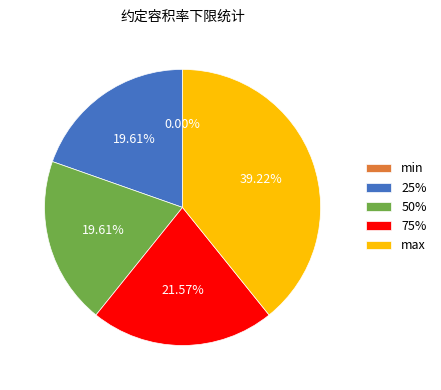

Is min the majority of the pie?

No